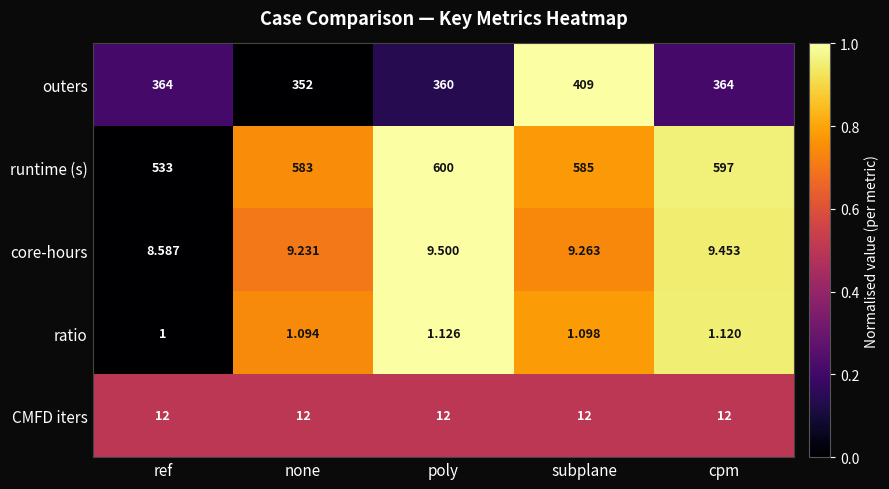

Rank the series by their maximum value, from highest to lowest.

runtime (s), outers, CMFD iters, core-hours, ratio